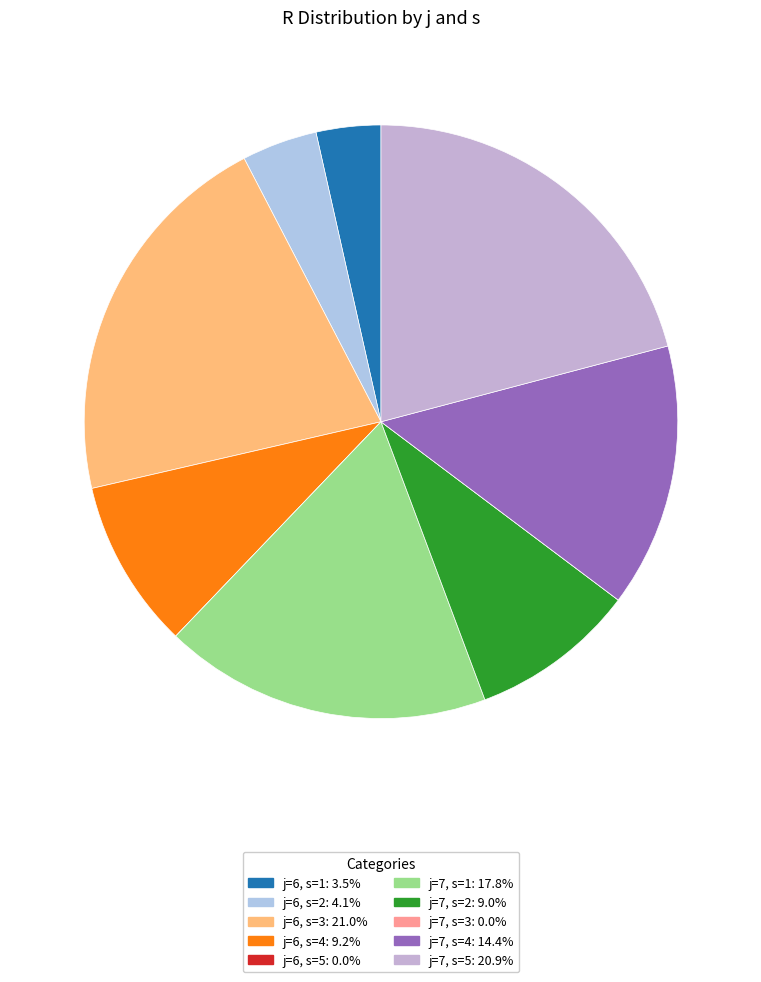

Which category has the smallest portion of the pie?

j=6, s=5